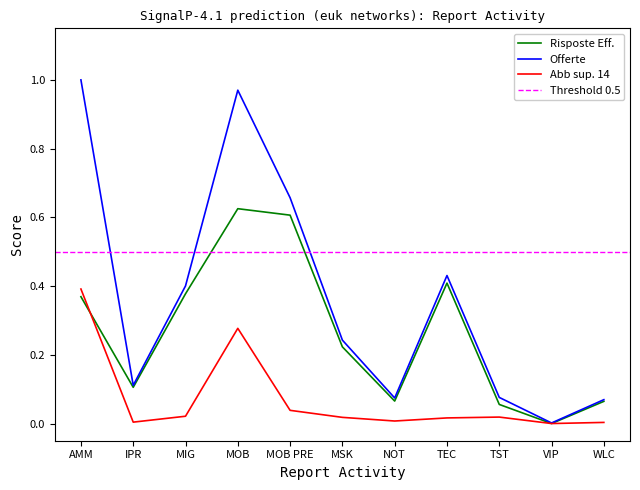

What is the approximate value of Risposte Eff. at MOB PRE?

0.6